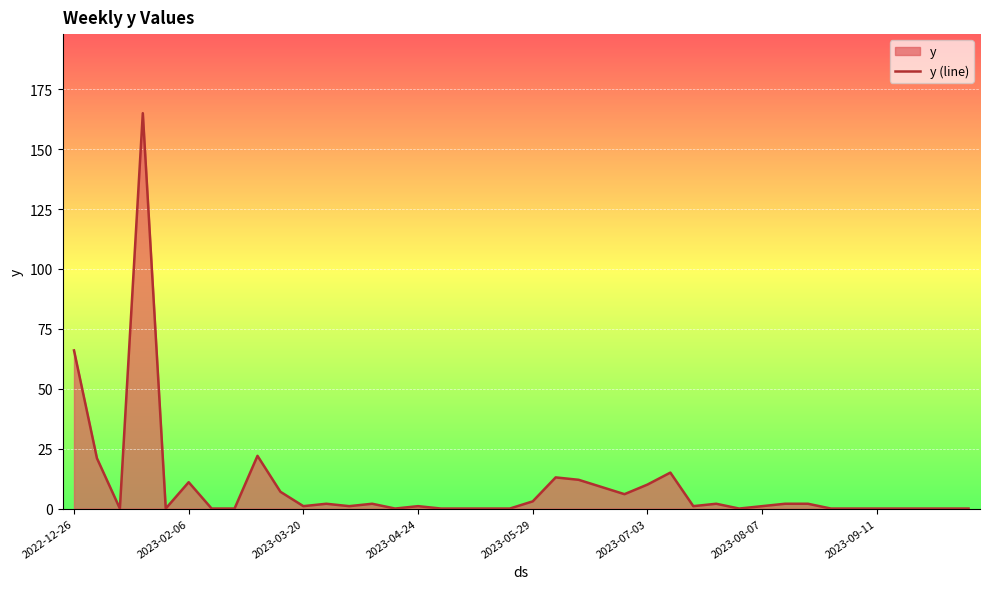

Reading left to right, what are all the values shown in this chart?

66	21	0	165	0	11	0	0	22	7	1	2	1	2	0	1	0	0	0	0	3	13	12	9	6	10	15	1	2	0	1	2	2	0	0	0	0	0	0	0